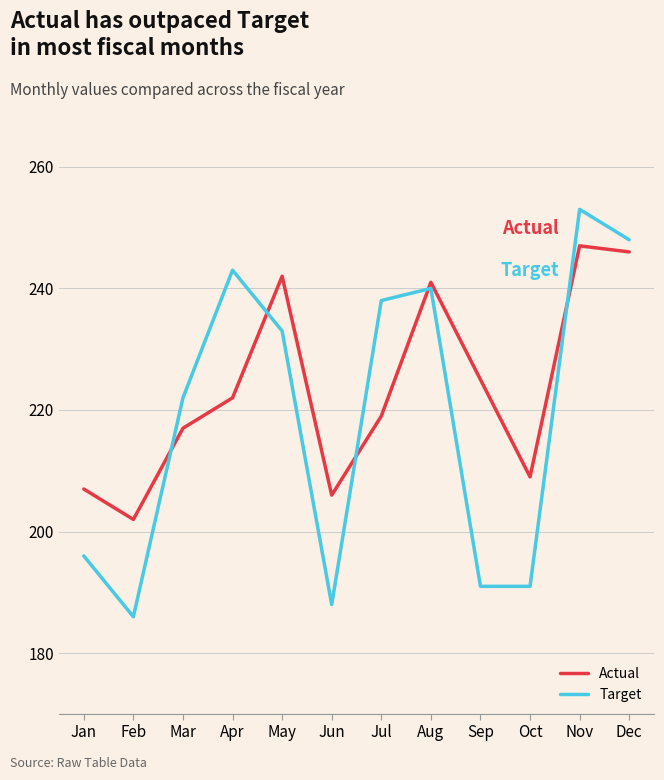

How many times do Target and Actual cross each other?

5